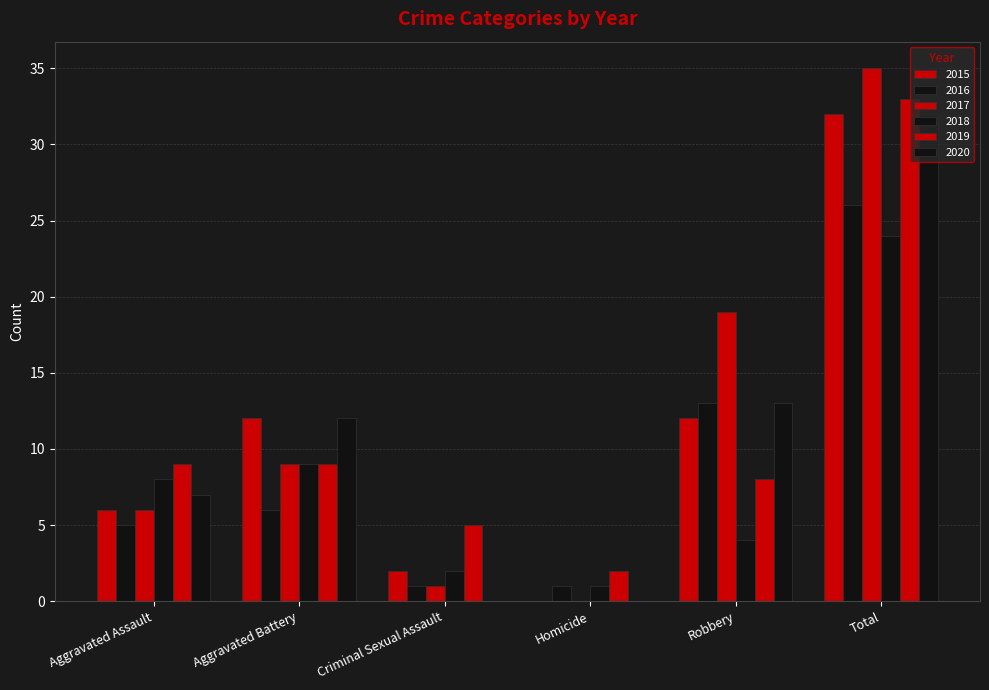

Are the bars horizontal?

No